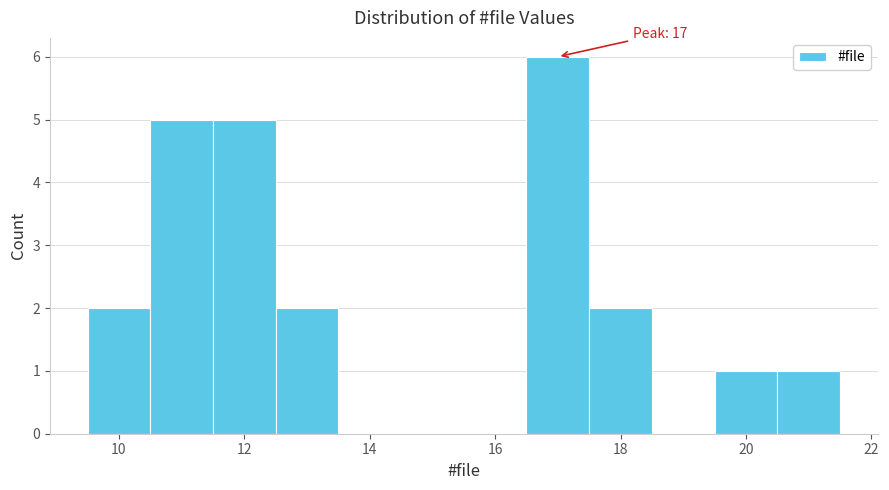

Which range on the x-axis has the tallest bar?

16.5 to 17.5